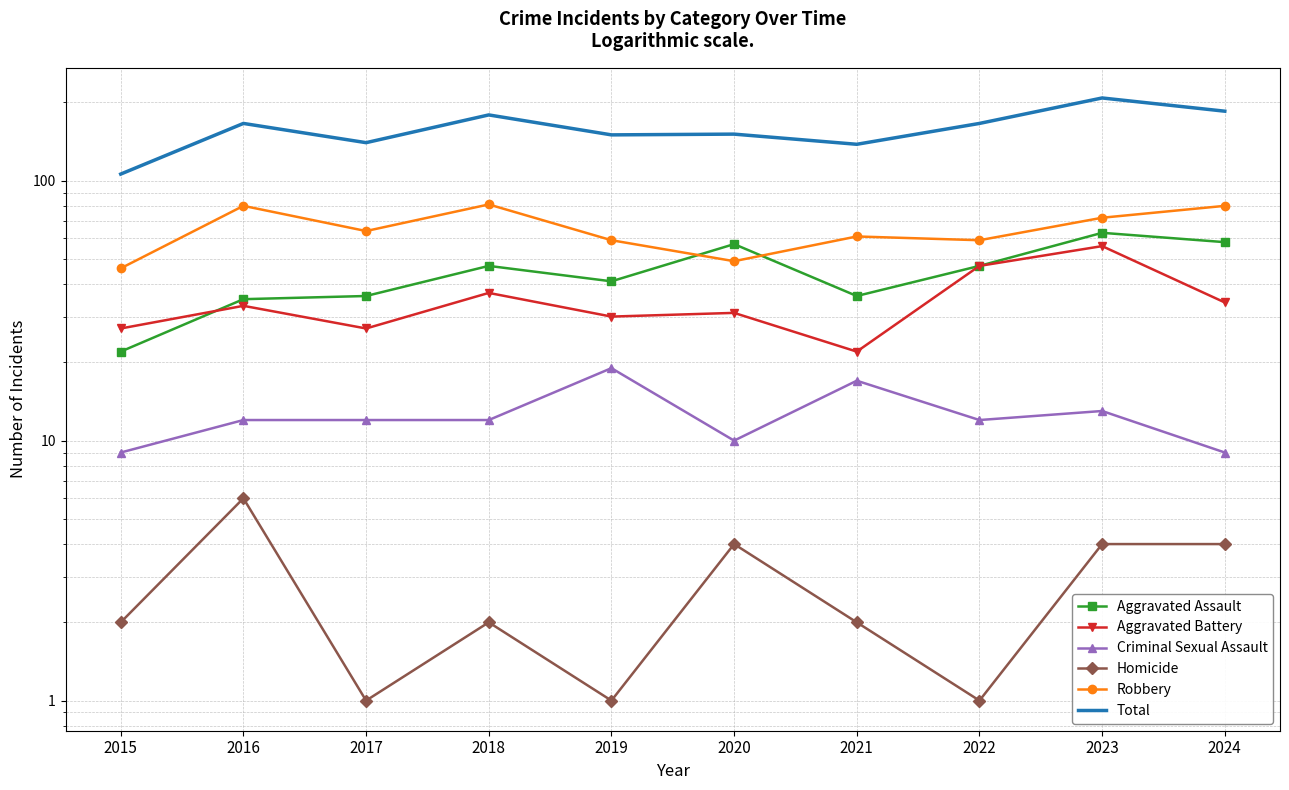

How many lines are shown in the chart?

6